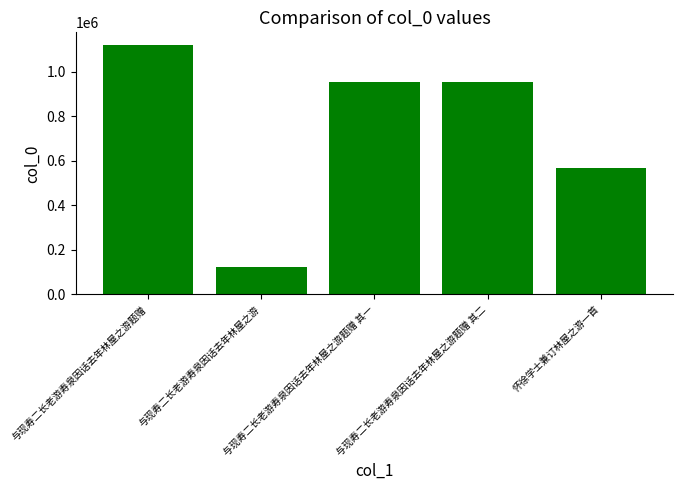

The value at 与现寿二长老游寿泉因话去年林屋之游题赠 其二 is 955590. True or false?

True